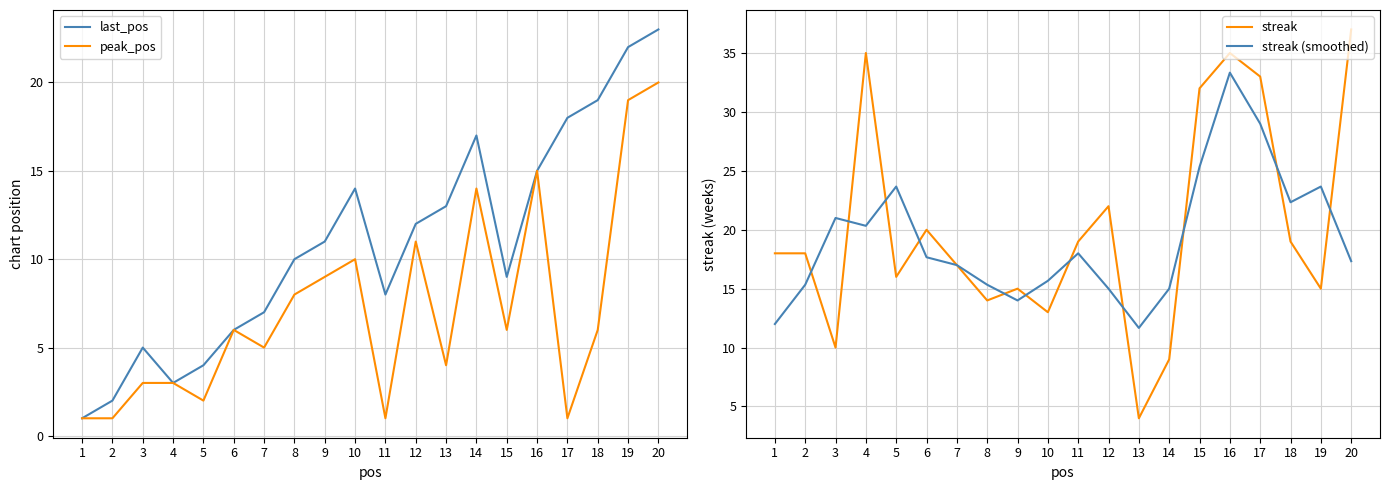

What is the sum of all last_pos values?

219